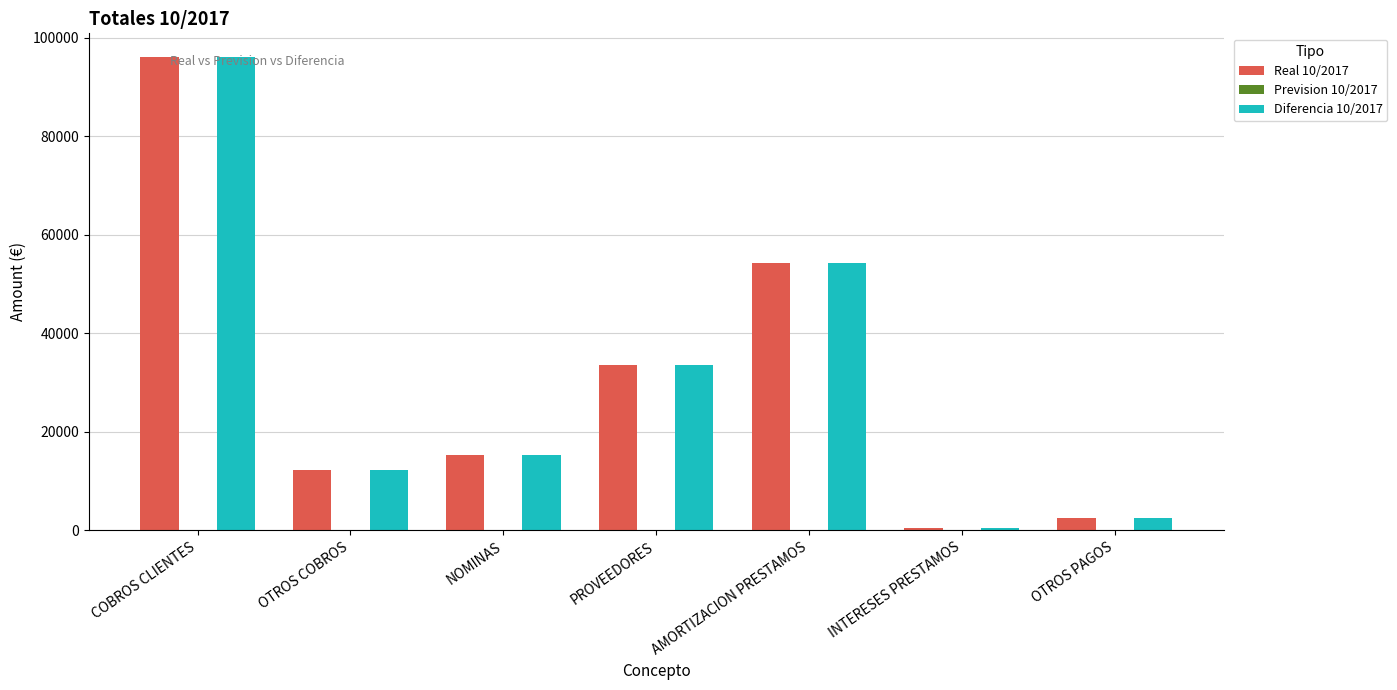

What is the approximate value of Diferencia 10/2017 at INTERESES PRESTAMOS?

544.7